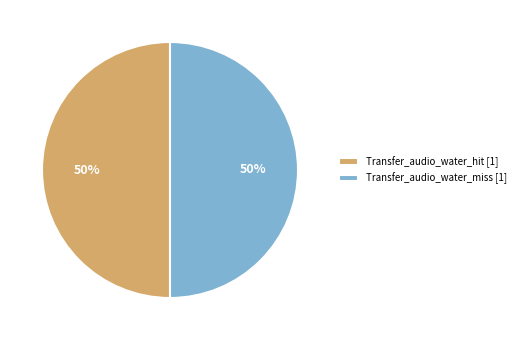

To the nearest percent, what portion does Transfer_audio_water_miss [1] represent?

50%